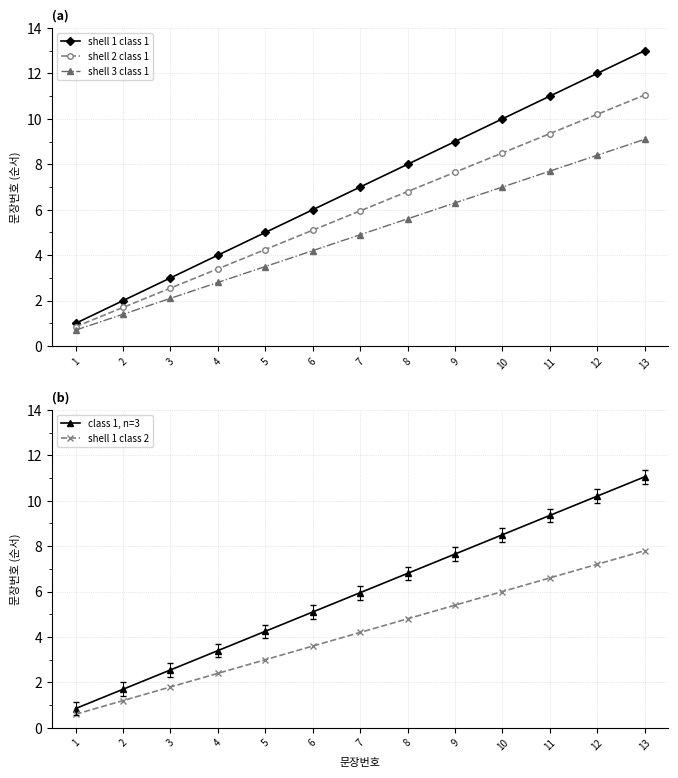

Does the chart have visible grid lines?

Yes